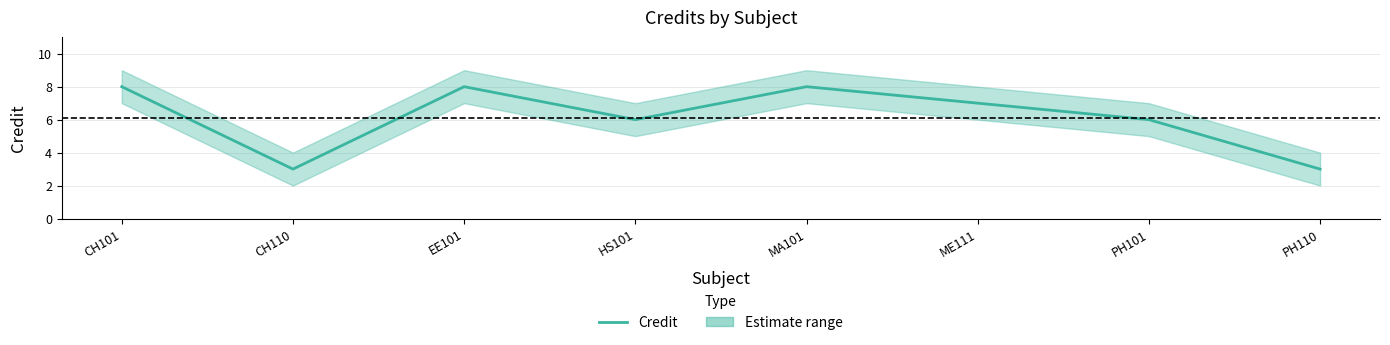

Reading left to right, what are all the values shown in this chart?

8	3	8	6	8	7	6	3